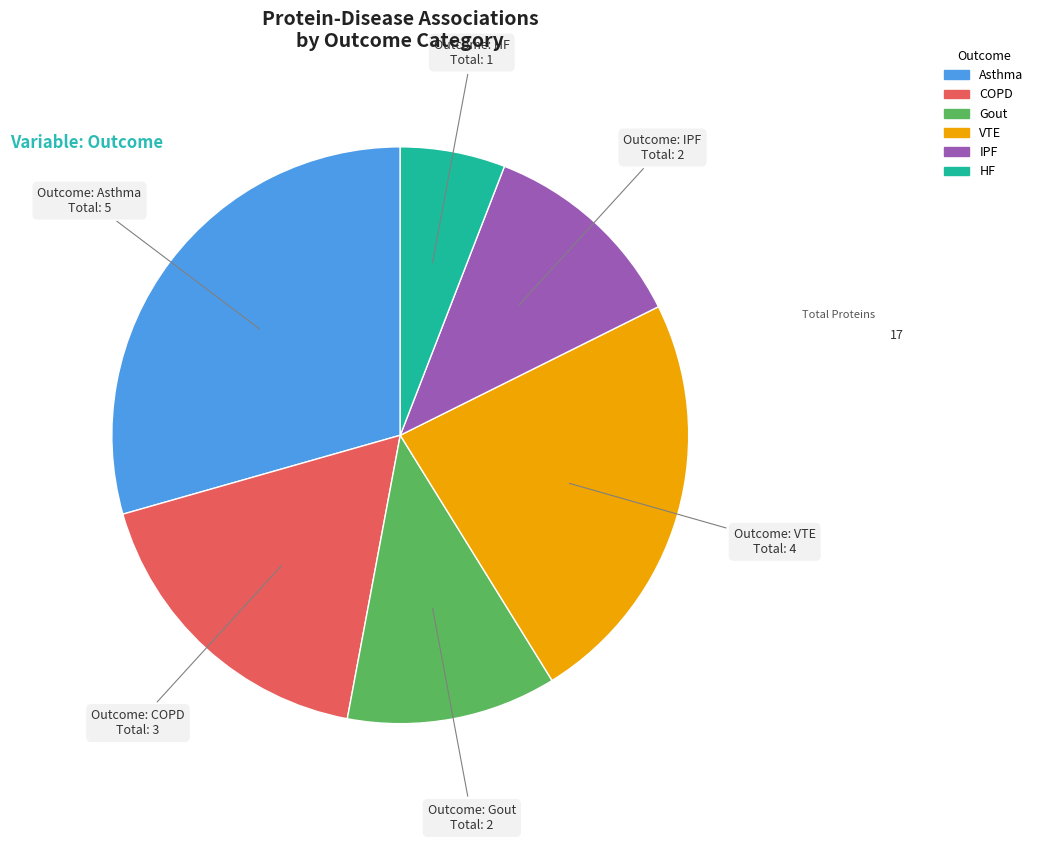

Do VTE and IPF together represent more than half of the pie?

No